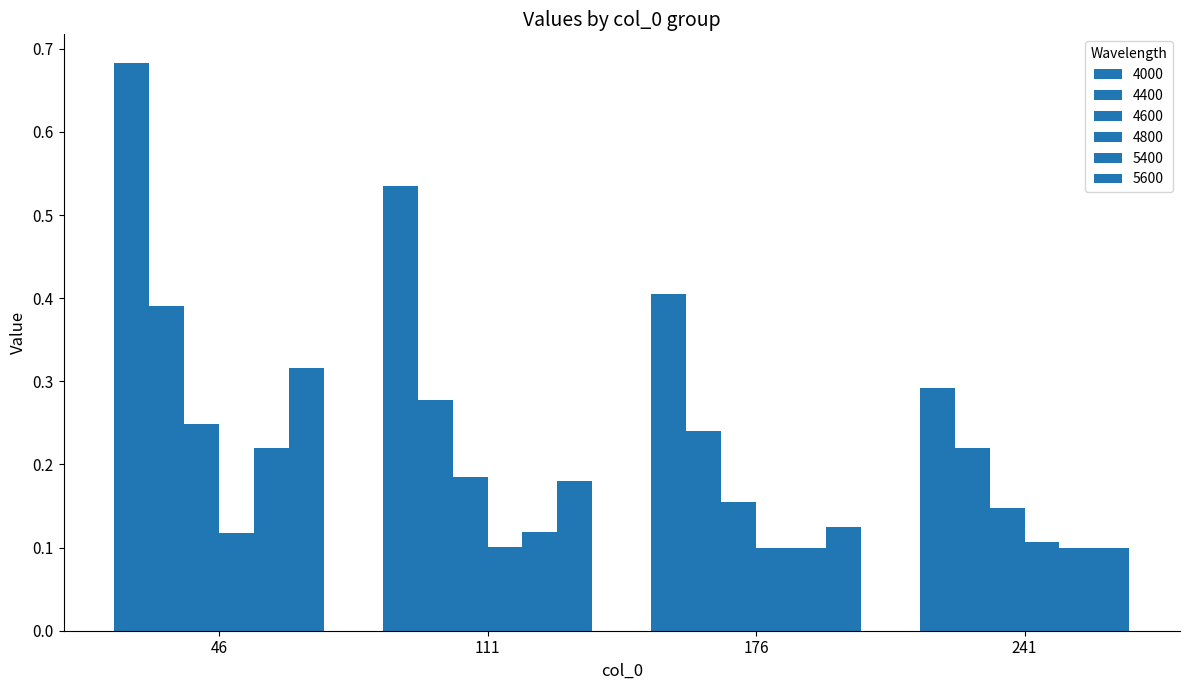

The value of 4400 at 46 is 0.4. True or false?

True